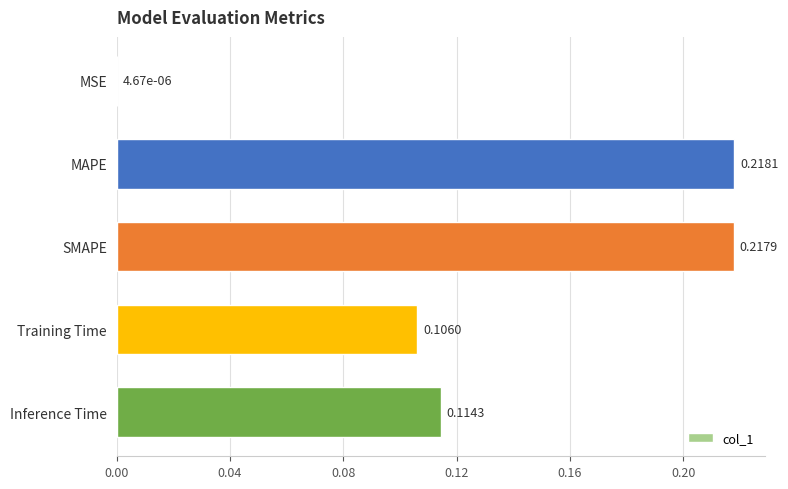

At which category does the chart reach its peak across all series?

MAPE